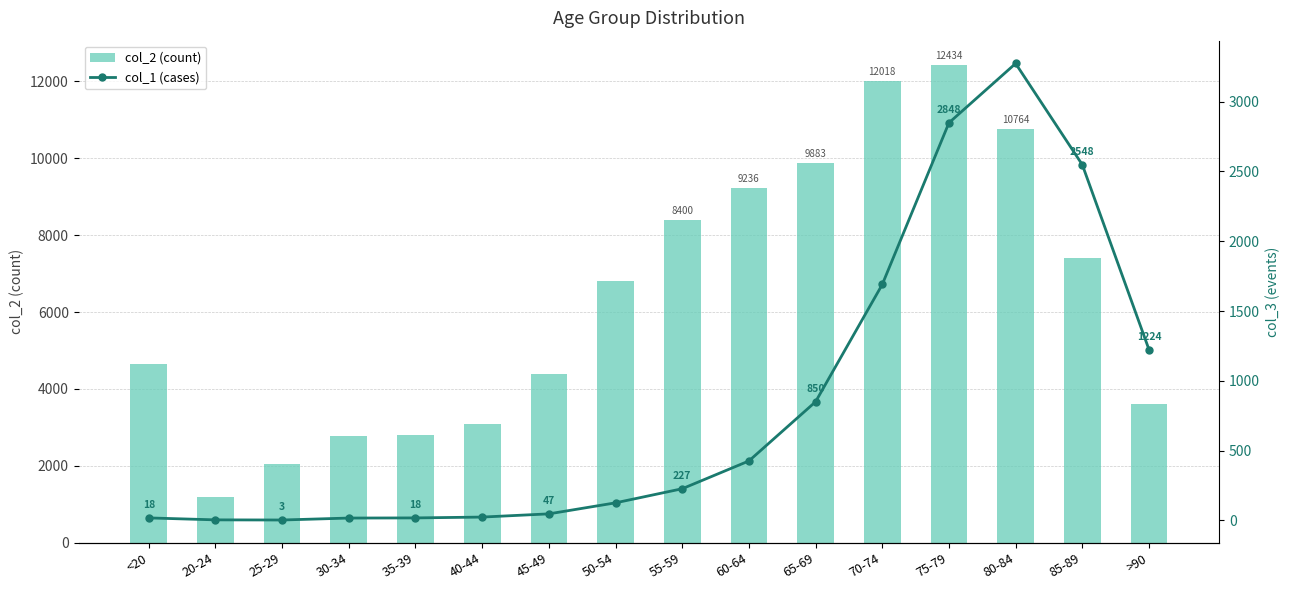

Reading right to left, what are all the values shown in this chart?

col_2 (count): 3604	7417	10764	12434	12018	9883	9236	8400	6803	4396	3078	2814	2765	2038	1191	4641
col_1 (cases): 1224	2548	3273	2848	1690	850	426	227	126	47	24	18	17	3	4	18